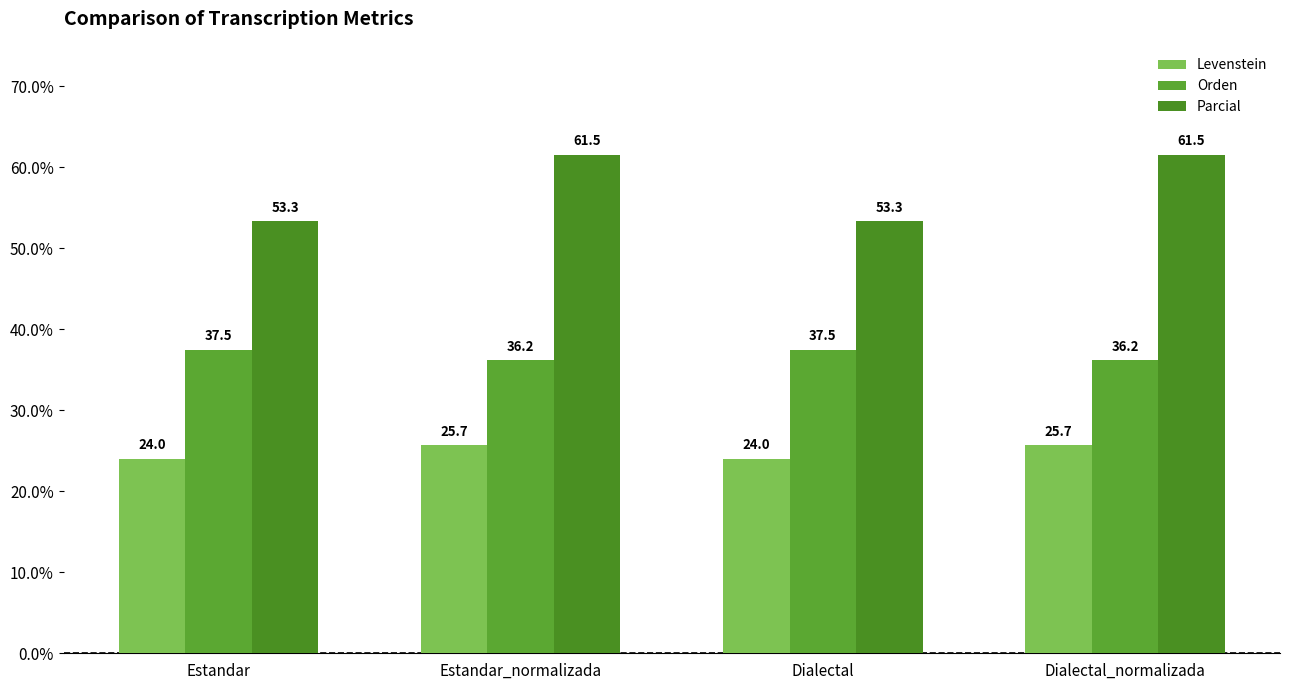

What is the difference between the second highest and minimum values in the Parcial series?

8.2